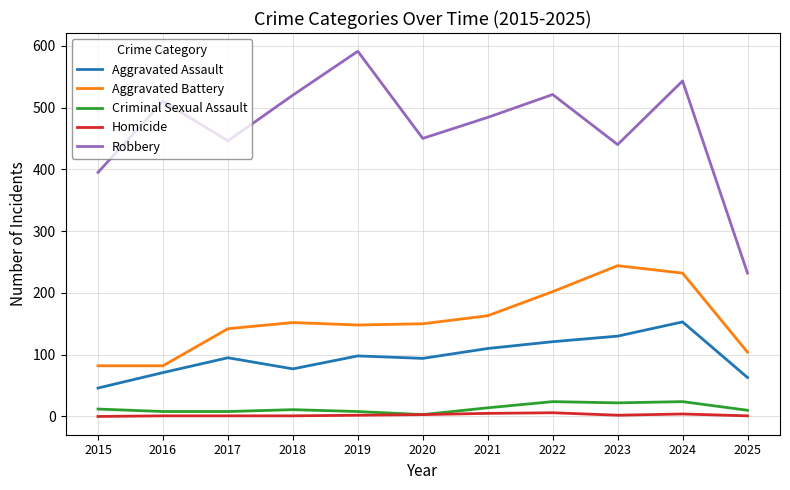

Where does the Criminal Sexual Assault series first go above 11?

2015